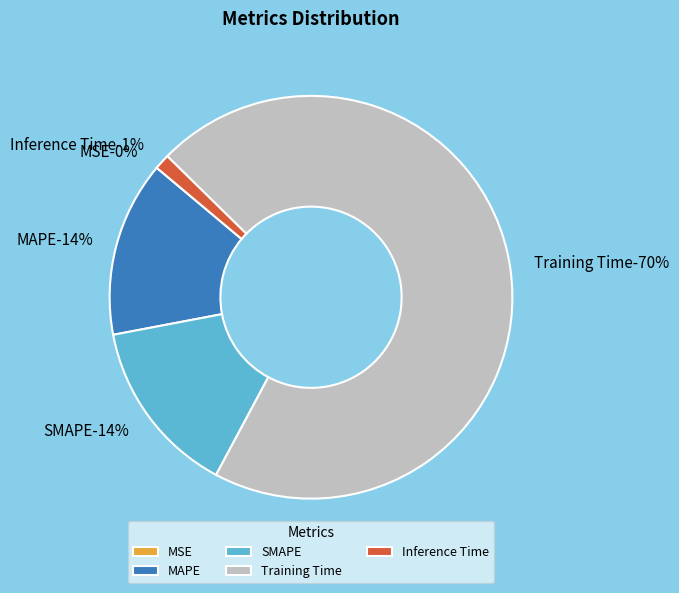

To the nearest percent, what is the combined percentage of MAPE and Inference Time?

15%